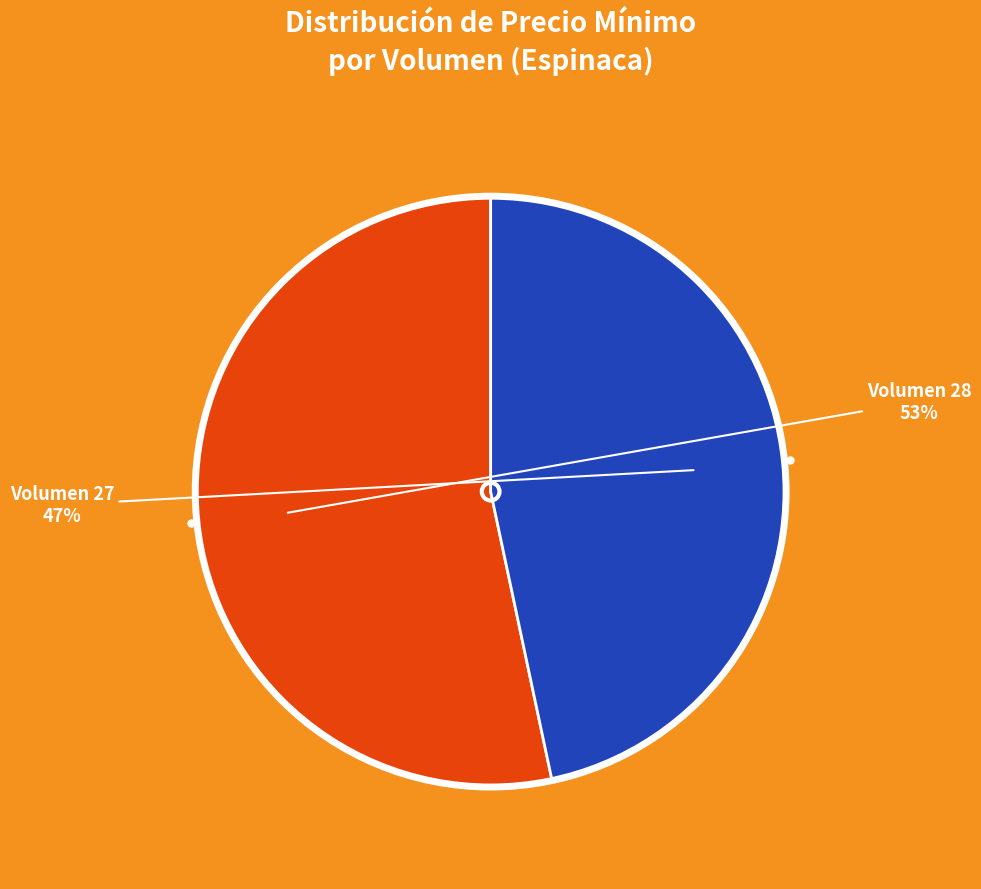

How many slices are in this pie chart?

2